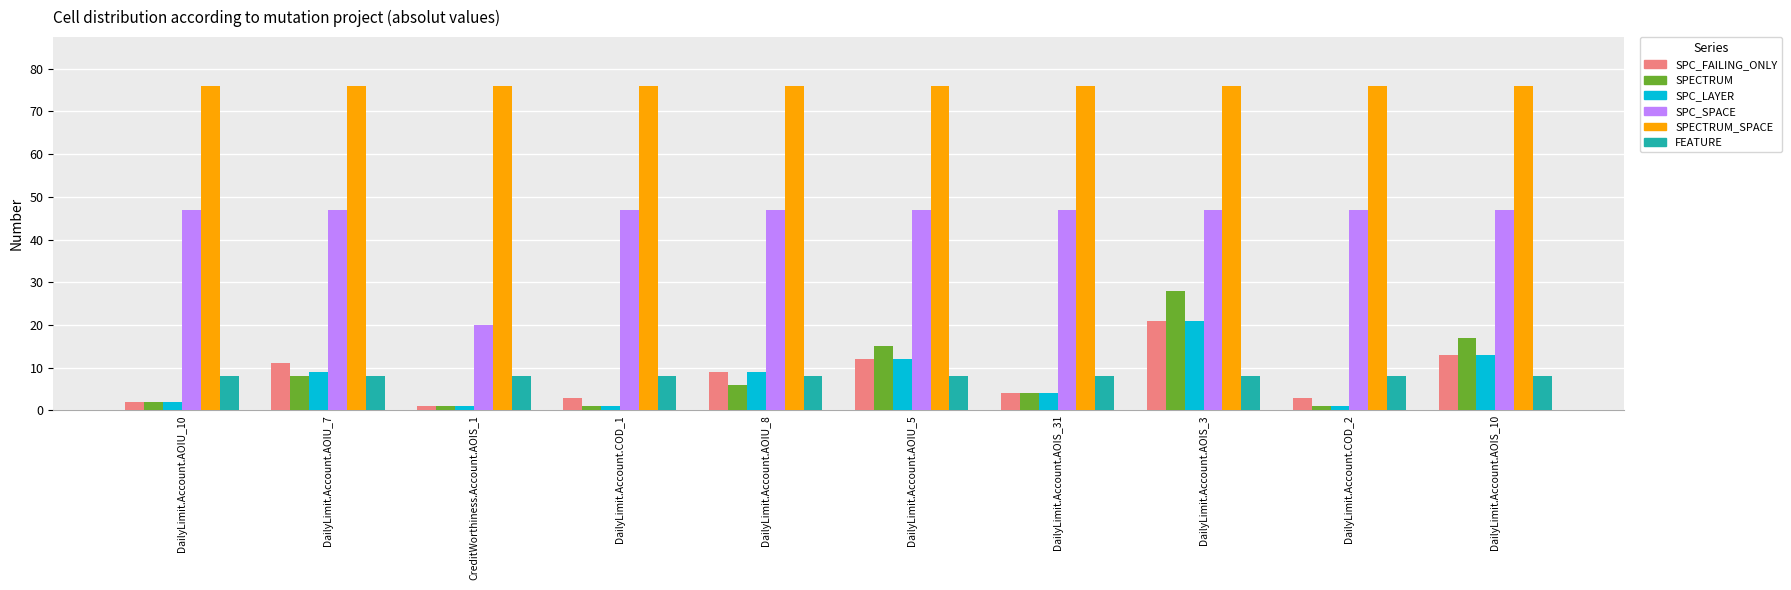

What is the spread (max minus min) of values at DailyLimit.Account.AOIU_5?

68